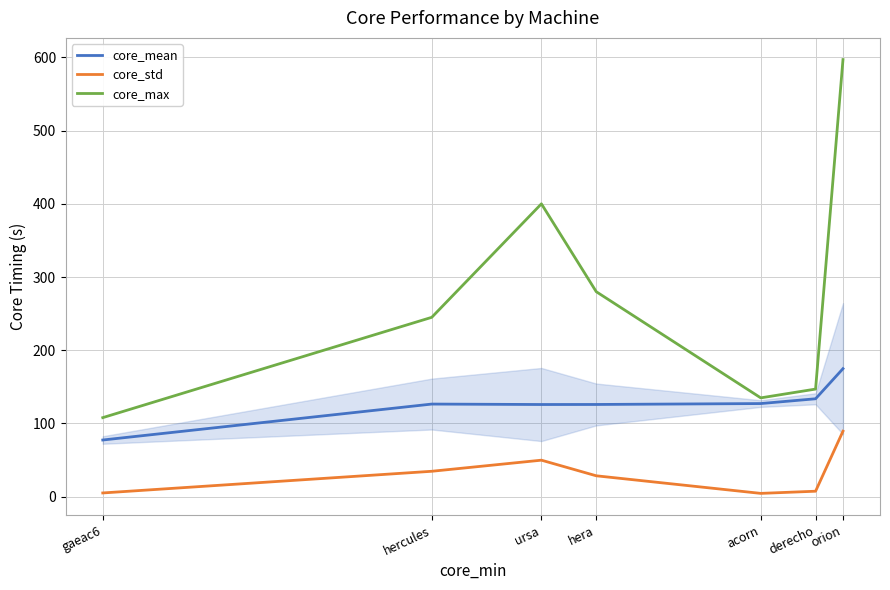

At which category is the sum across all series the highest?

orion